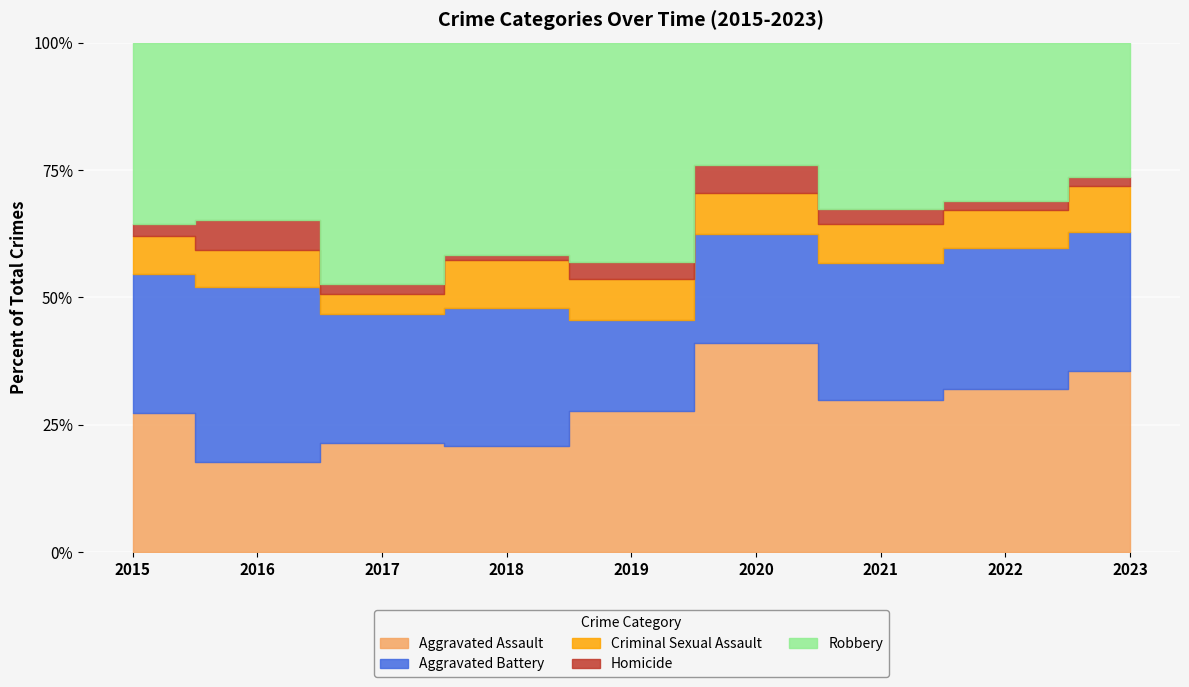

Rank the categories by Homicide value from lowest to highest.

2018, 2022, 2023, 2015, 2017, 2021, 2019, 2020, 2016